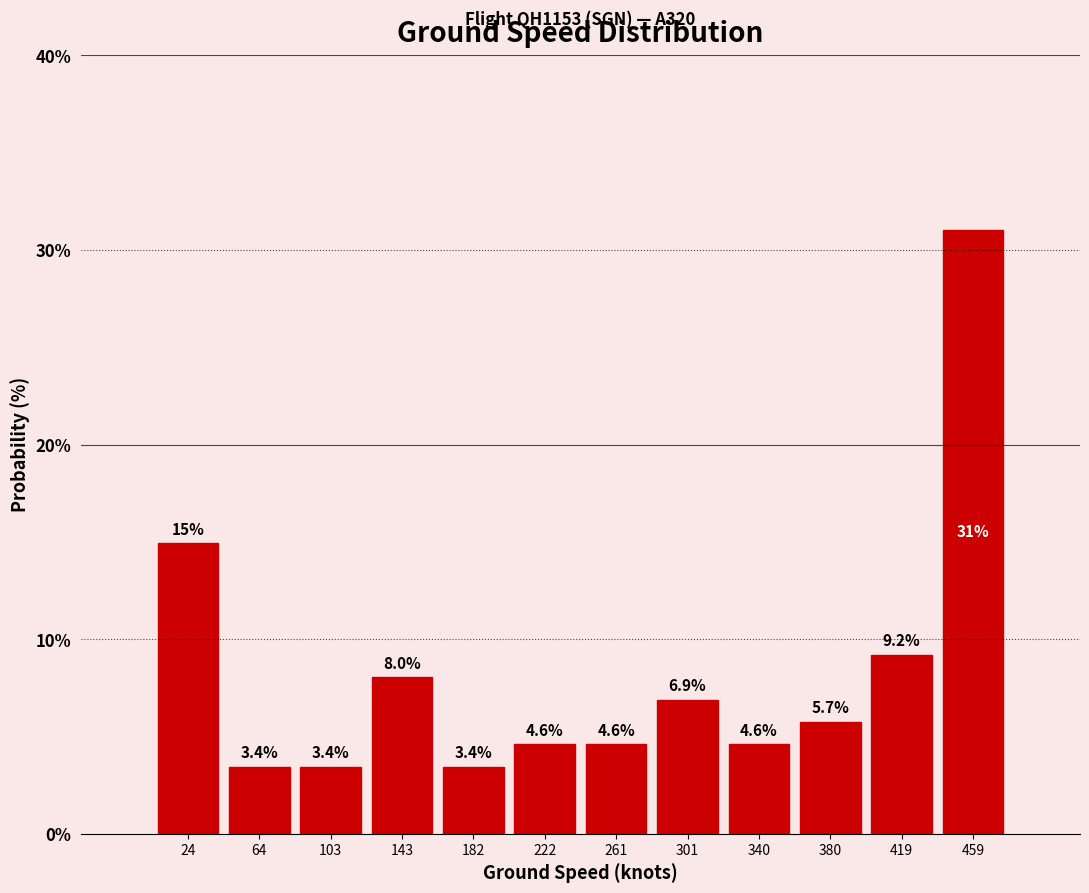

Reading left to right, list every bar in this chart as the range it spans on the x-axis followed by its height. The bar edges are not printed on the chart, so give them approximately, as read against the axis.

5.0 to 44.5: 14.9
44.5 to 84.0: 3.4
84.0 to 123.5: 3.4
123.5 to 163.0: 8.0
163.0 to 202.5: 3.4
202.5 to 242.0: 4.6
242.0 to 281.5: 4.6
281.5 to 321.0: 6.9
321.0 to 360.5: 4.6
360.5 to 400.0: 5.7
400.0 to 439.5: 9.2
439.5 to 479.0: 31.0